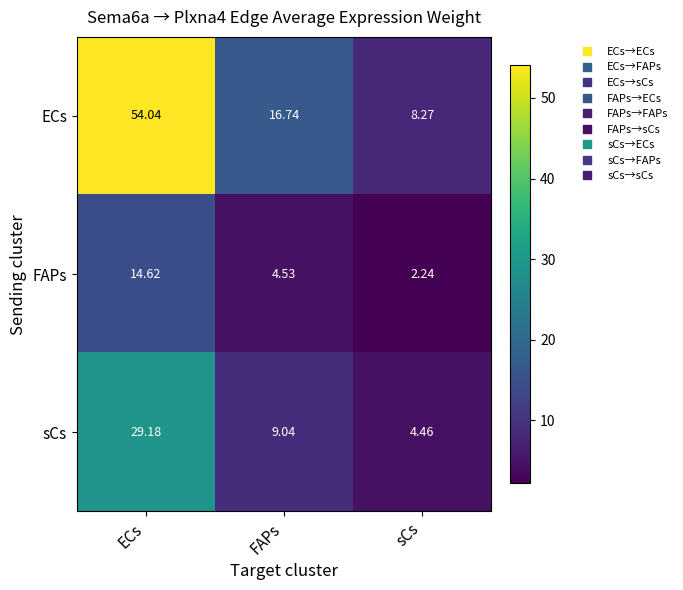

List the series in order of their peak value, lowest first.

FAPs, sCs, ECs